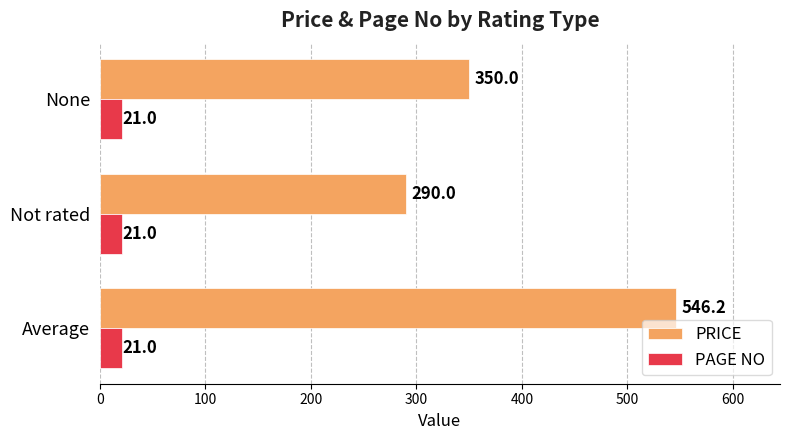

What is the sum of all PAGE NO values?

63.0